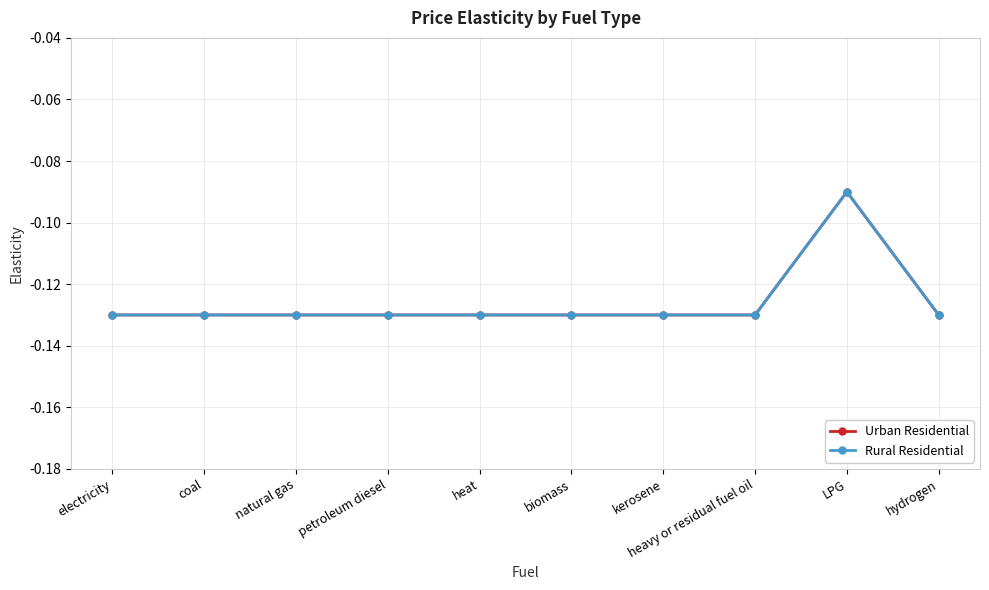

Does the chart have visible grid lines?

Yes